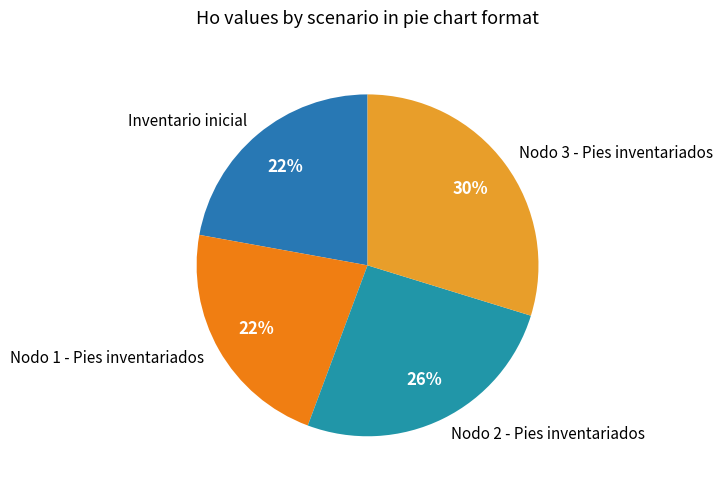

What percentage is the Nodo 2 - Pies inventariados slice, to the nearest percent?

26%